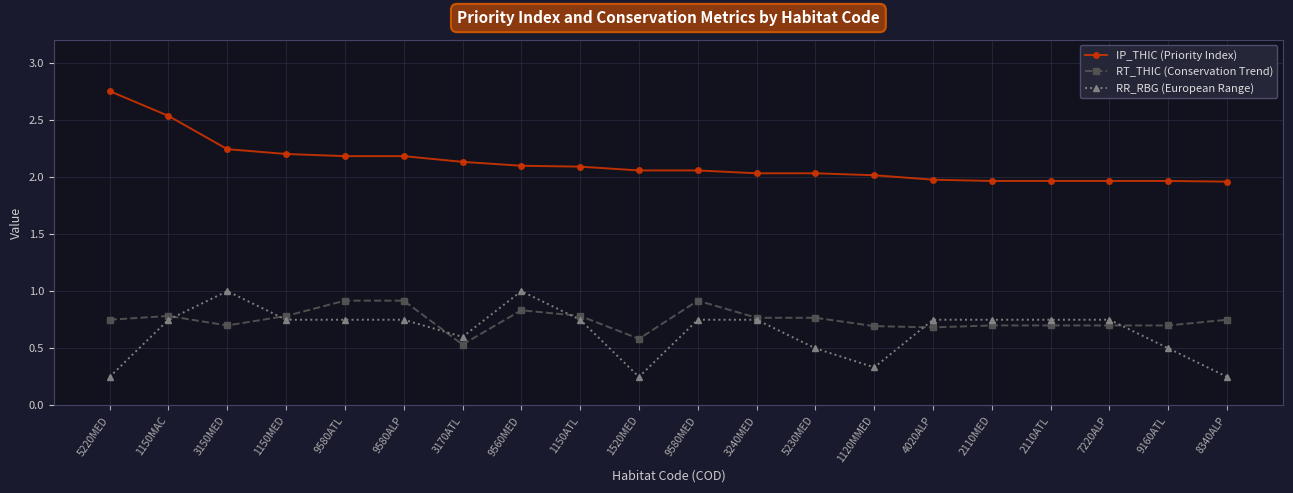

What is the maximum value for RR_RBG (European Range)?

1.0